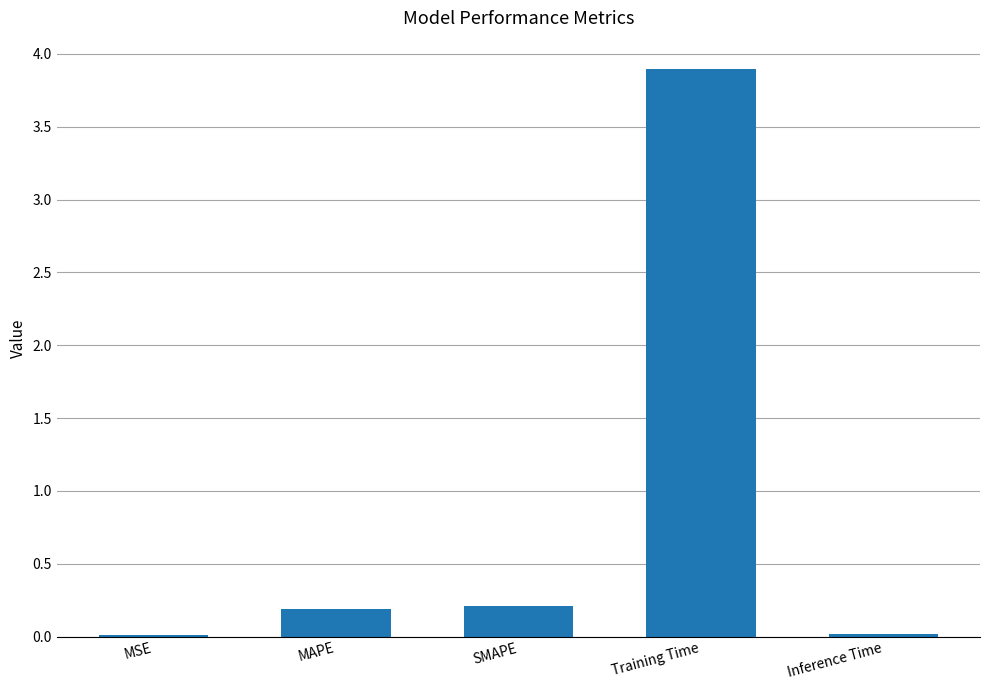

The chart shows a value of 6.6 at Training Time. True or false?

False